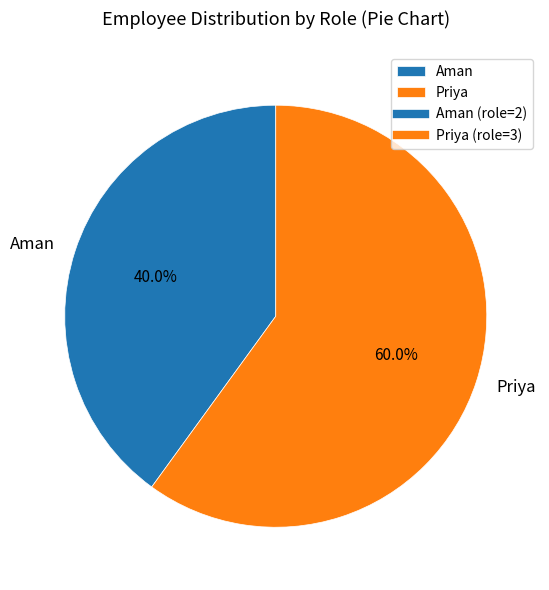

Which category accounts for the majority?

Priya